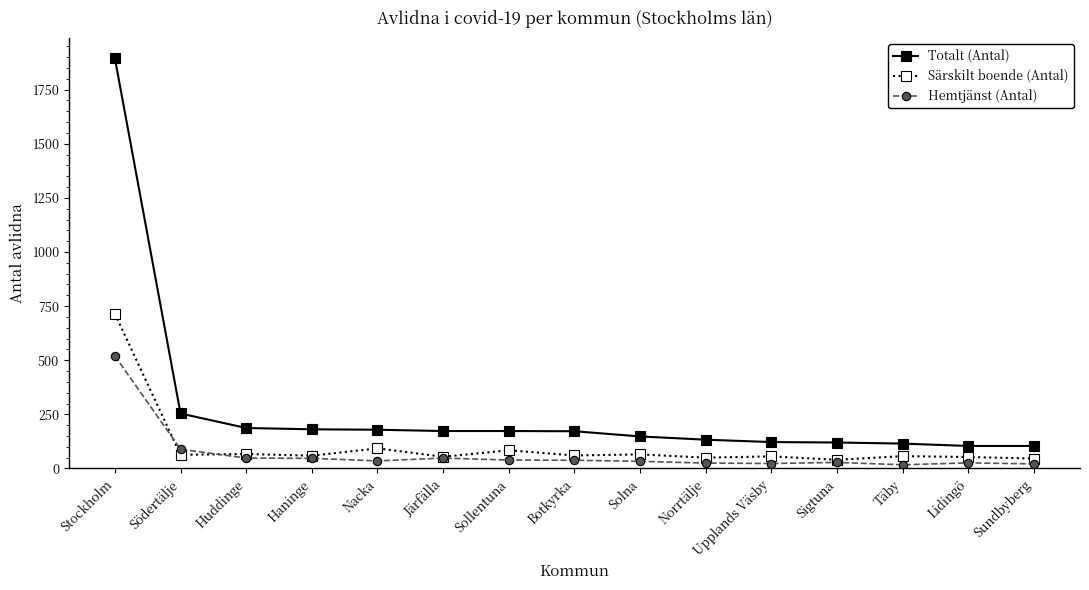

In Hemtjänst (Antal), how many points are lower than both neighbors (excluding endpoints)?

3